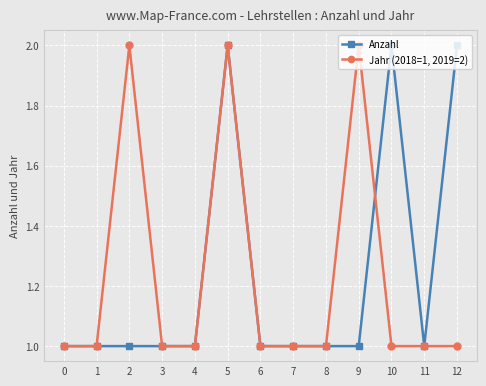

What is the total value across all series at 5?

4